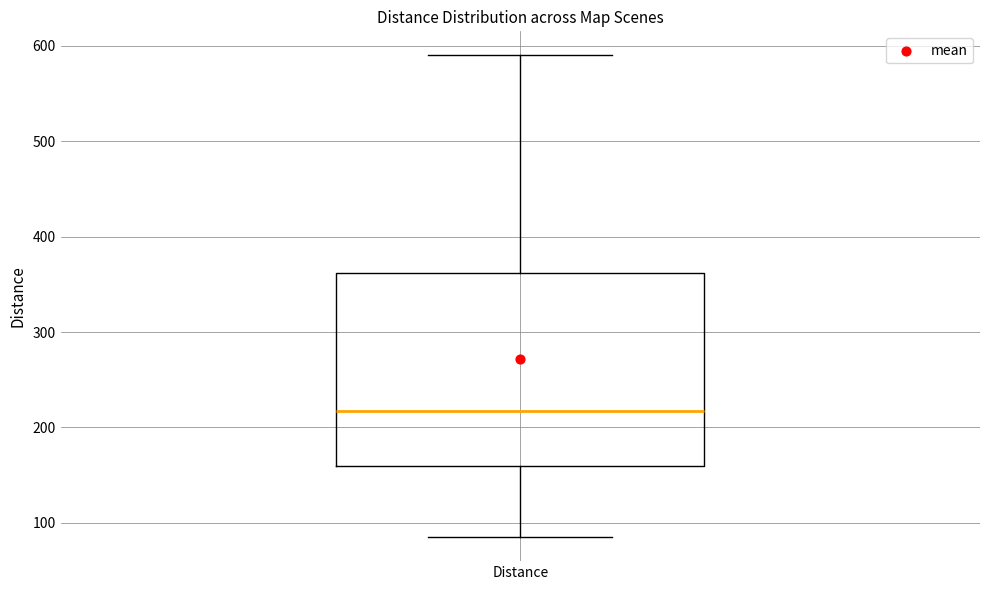

Read this box plot against the y-axis: the position of the median line, the range covered by the box, and the ends of both whiskers. The values are not printed on the chart, so give them approximately, as read against the axis.

median 220, box 160 to 360, whiskers 90 to 590